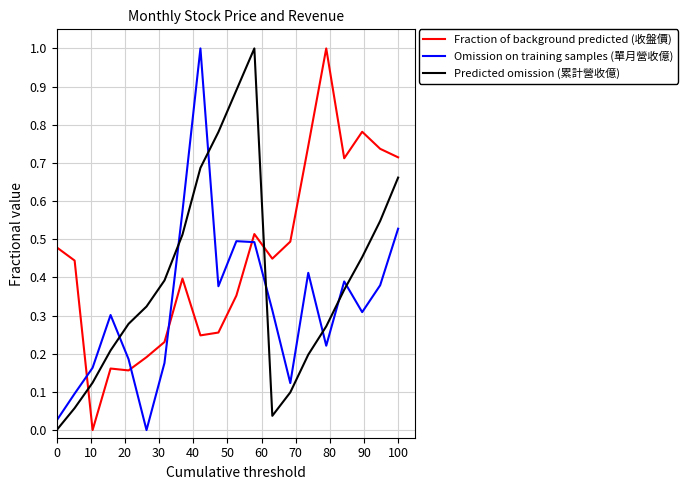

True or false: Predicted omission (累計營收億) and Omission on training samples (單月營收億) cross at least once.

True